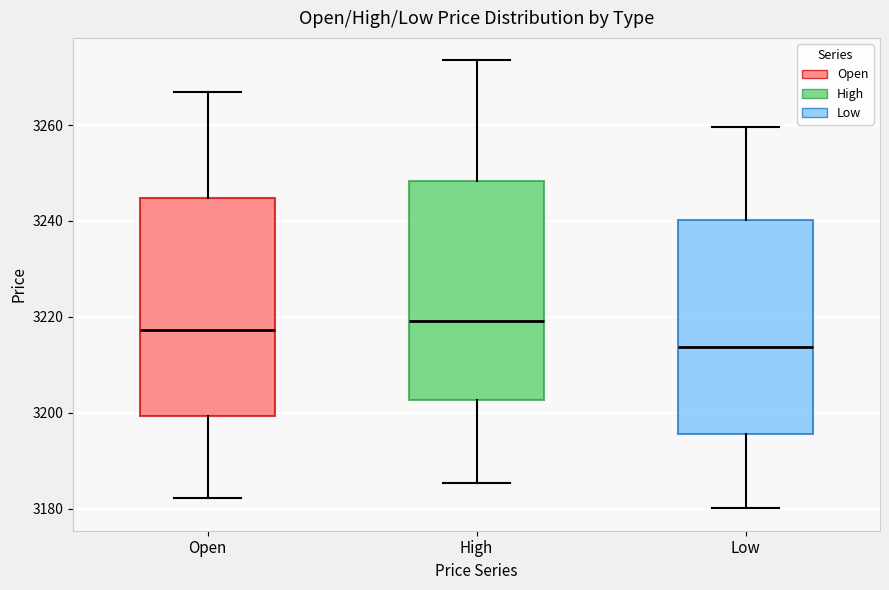

Reading left to right, transcribe this box plot: for each box, give where its median line is, the range the box spans, and where its two whiskers end, as read against the y-axis. The values are not printed on the chart, so give them approximately, as read against the axis.

Open: median 3218, box 3200 to 3244, whiskers 3182 to 3266
High: median 3220, box 3202 to 3248, whiskers 3186 to 3274
Low: median 3214, box 3196 to 3240, whiskers 3180 to 3260